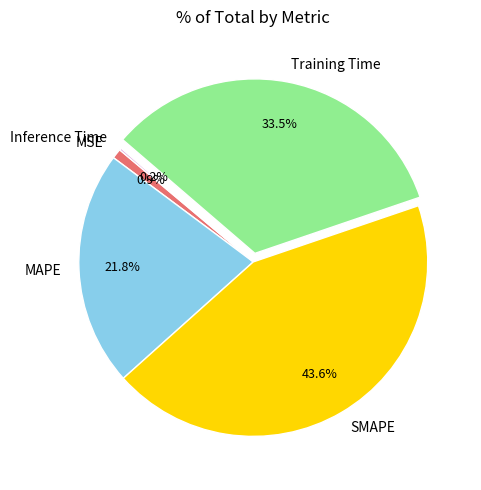

Which has a higher value, MSE or MAPE?

MAPE